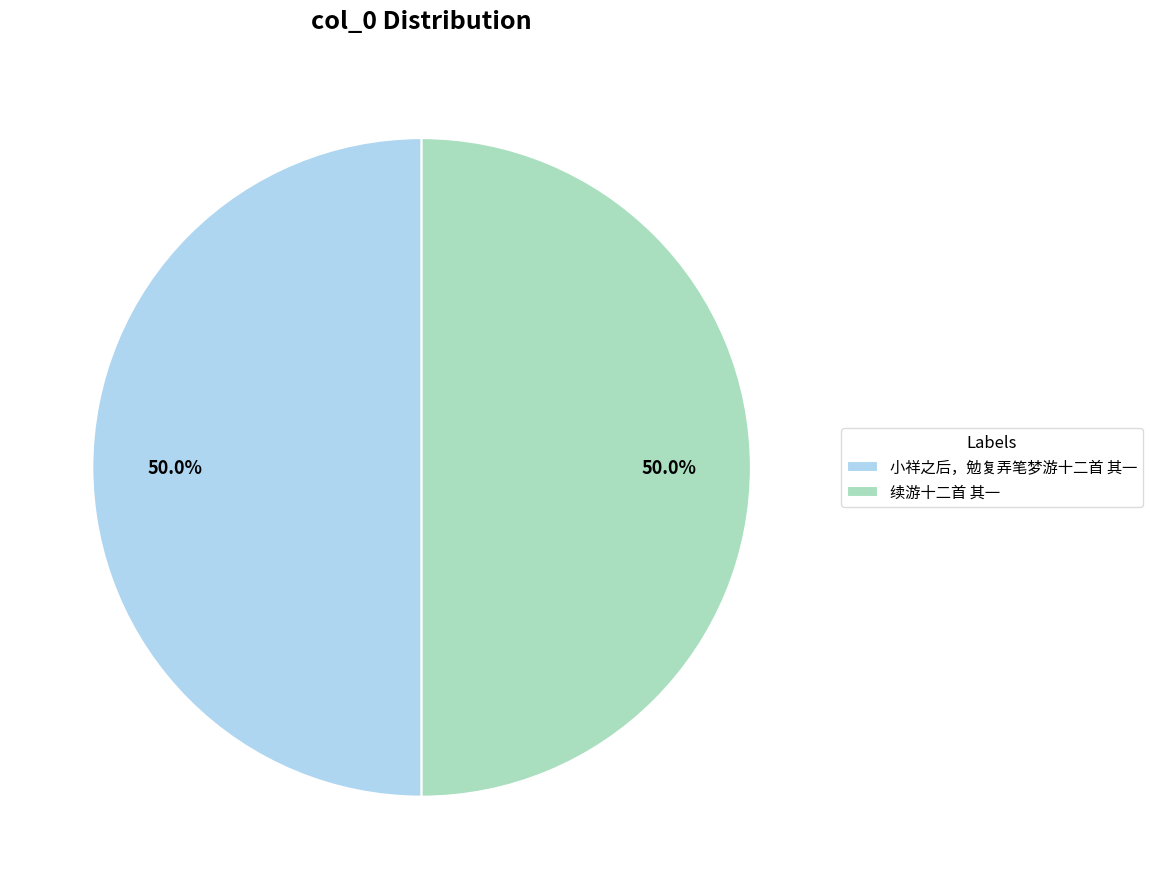

To the nearest percent, what is the average slice percentage?

50%